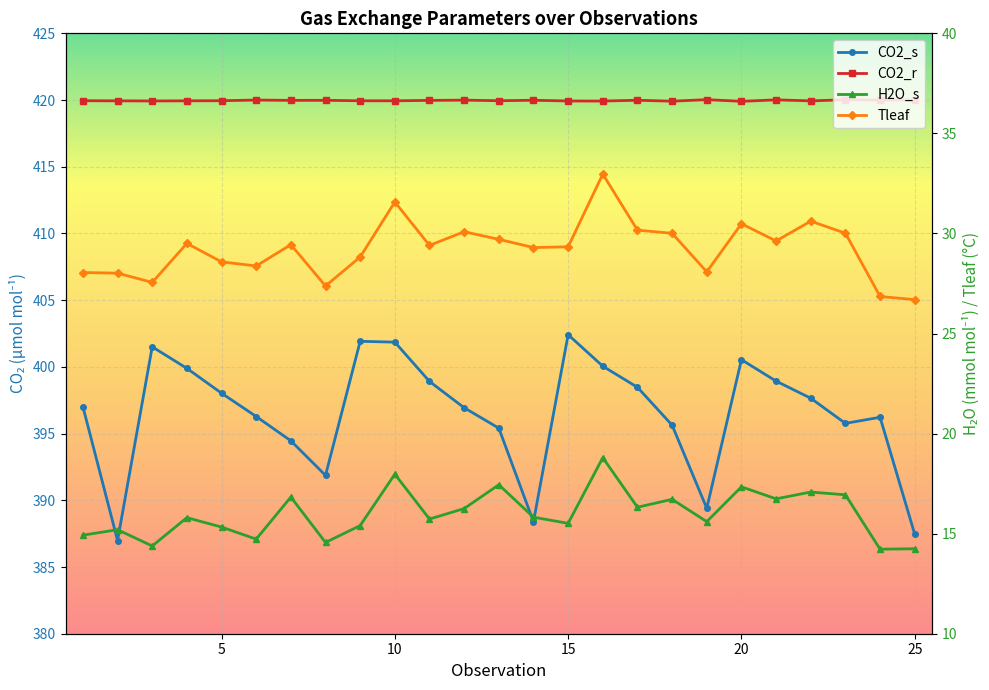

The value of CO2_s at 23 is 109.4. True or false?

False